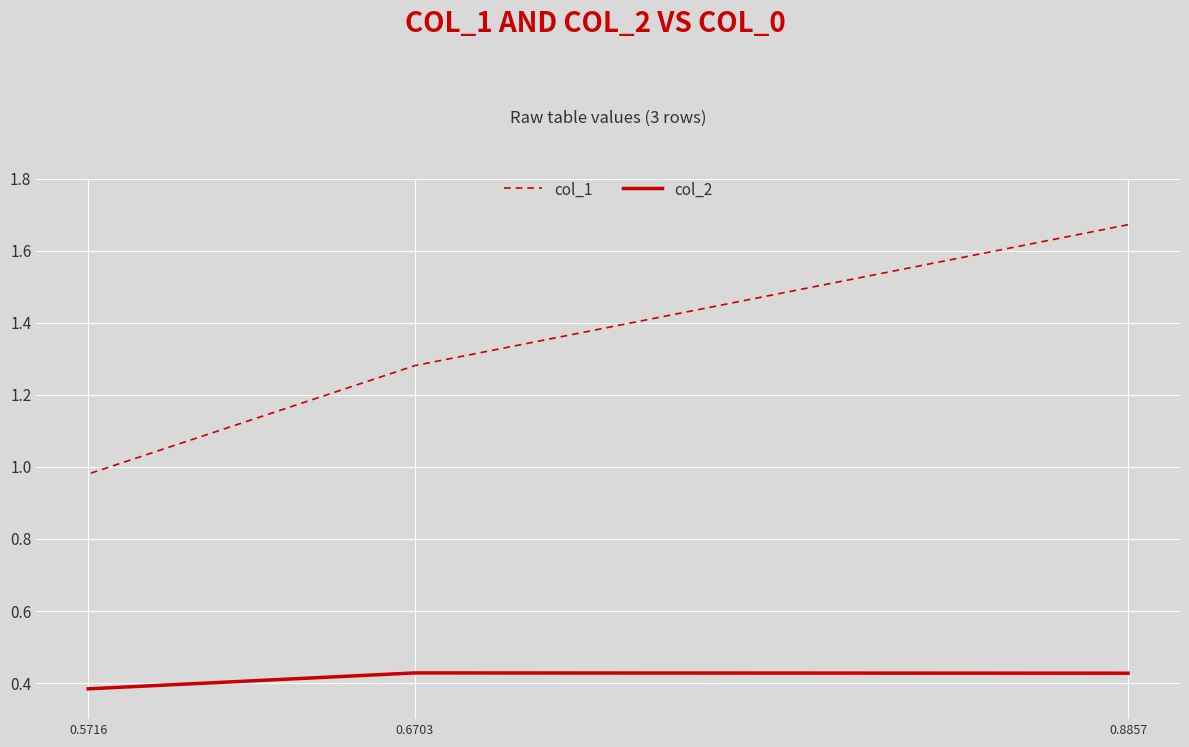

What is the value of the col_2 point at the 3rd from the left?

0.4